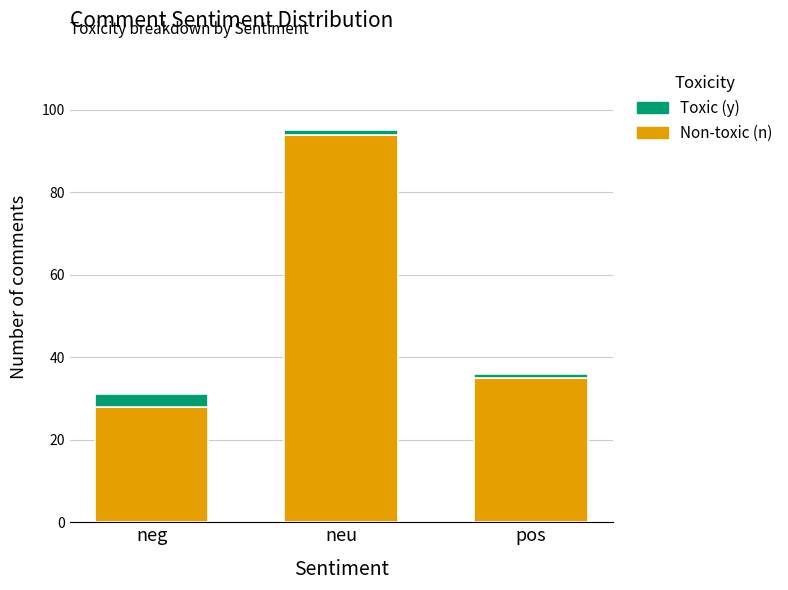

At which category is the sum across all series the highest?

neu